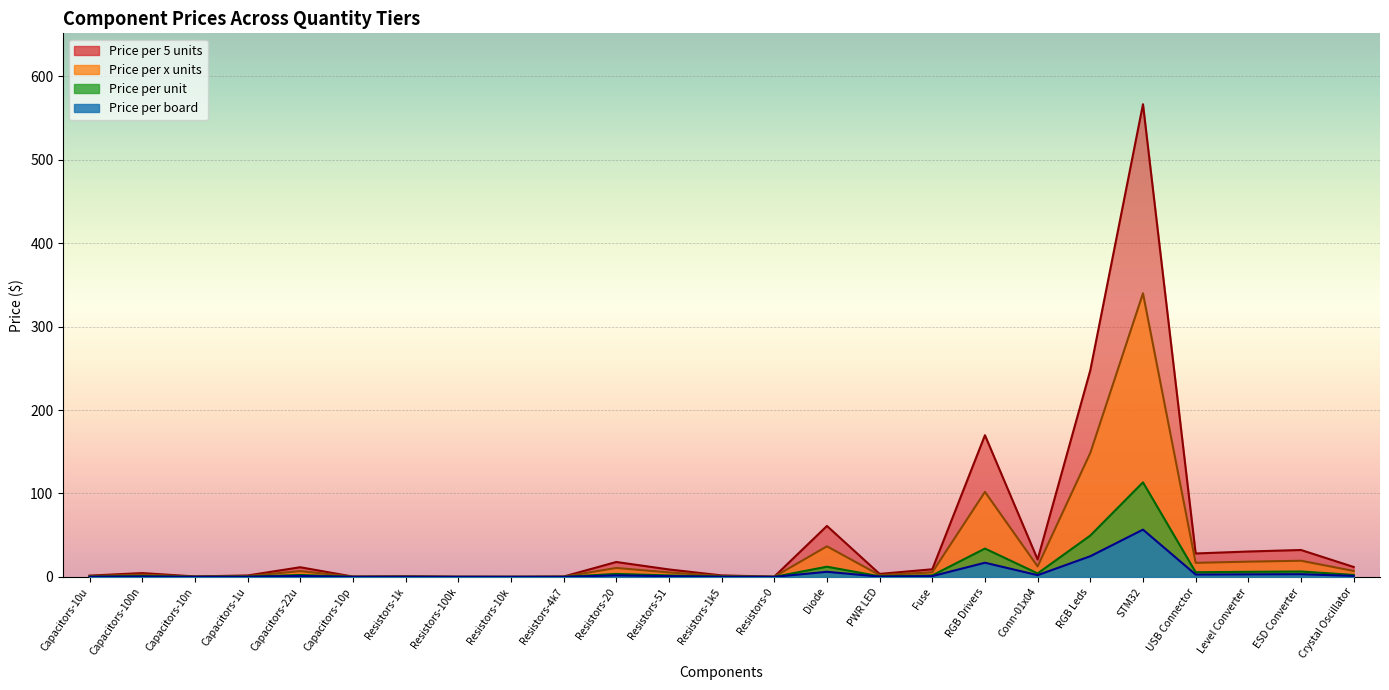

Which has a higher value, Capacitors-10u or RGB Drivers?

RGB Drivers